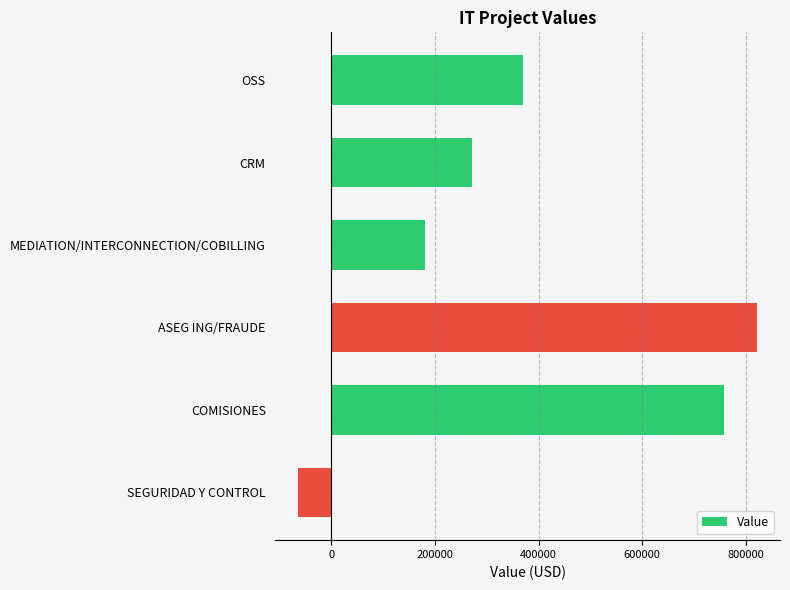

How many values exceed 369750?

3